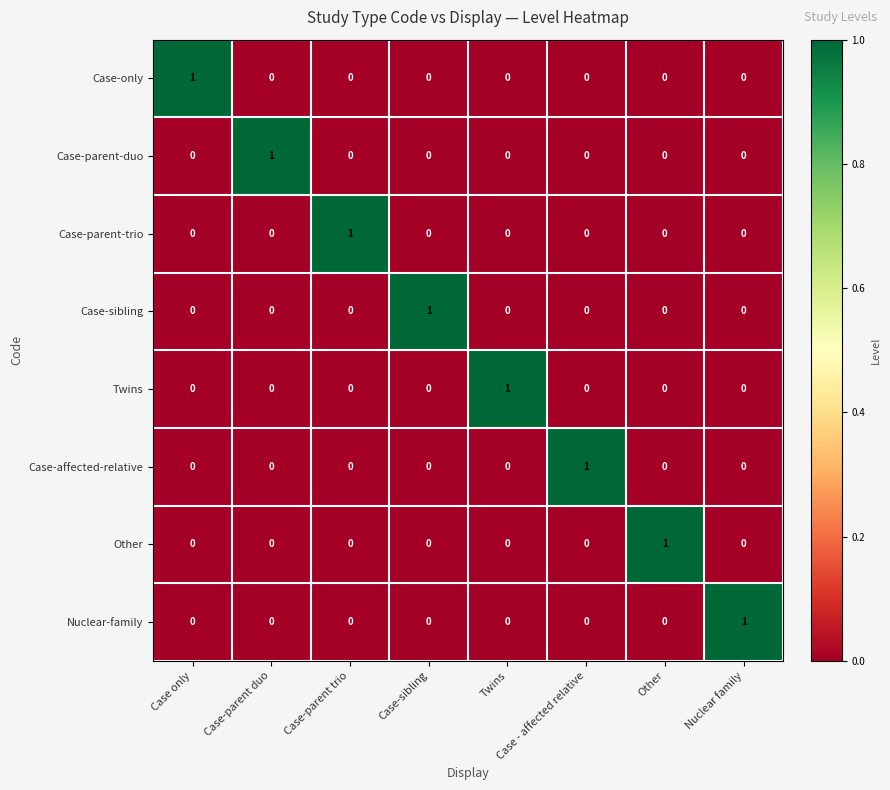

At which label does Case-parent-duo reach its peak?

Case-parent duo